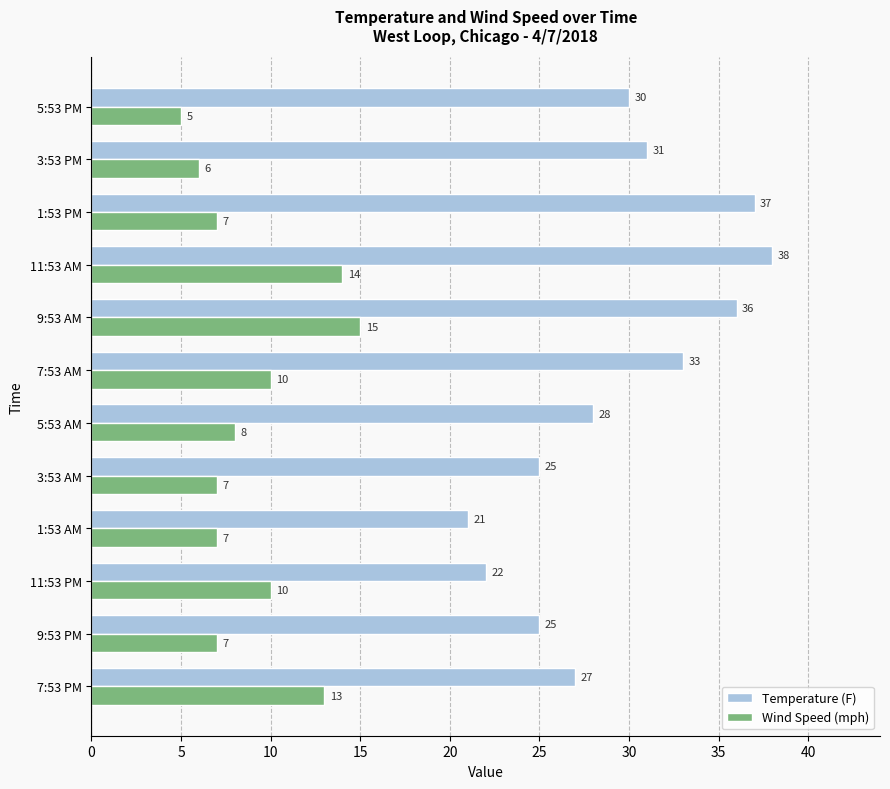

Which series has the widest spread of values?

Temperature (F)